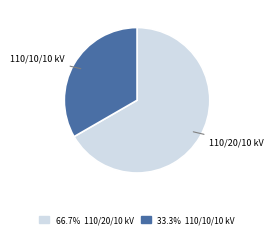

Is there a majority slice in this chart?

Yes